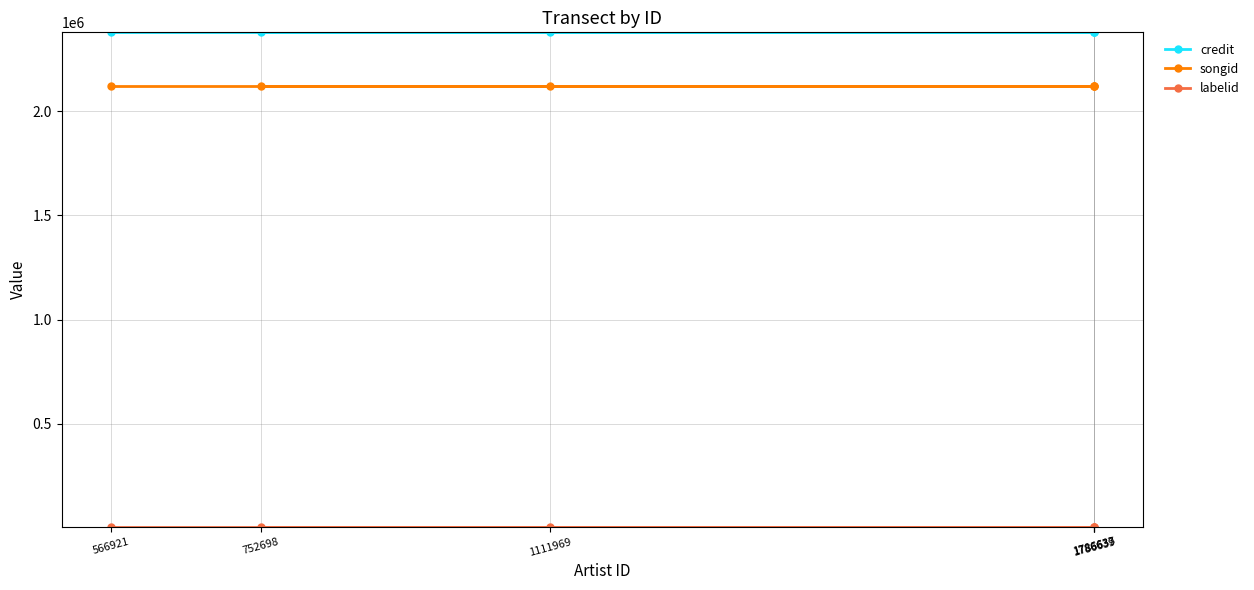

Reading right to left, list all the values displayed in this chart.

credit: 2378415	2378415	2378415	2378415	2378415	2378415
songid: 2120159	2120159	2120159	2120159	2120159	2120159
labelid: 4718	4718	4718	4718	4718	4718